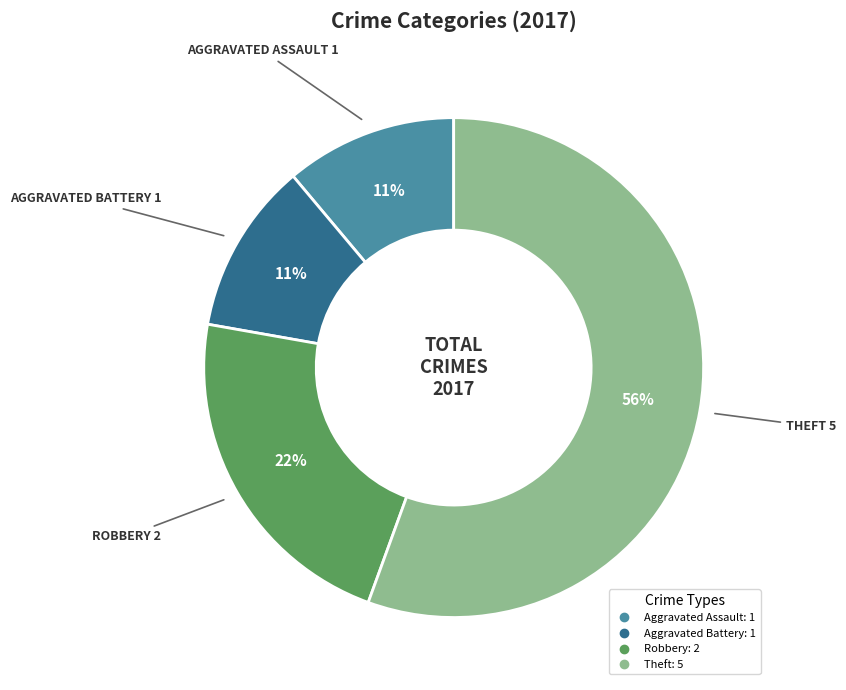

Is there a majority slice in this chart?

Yes